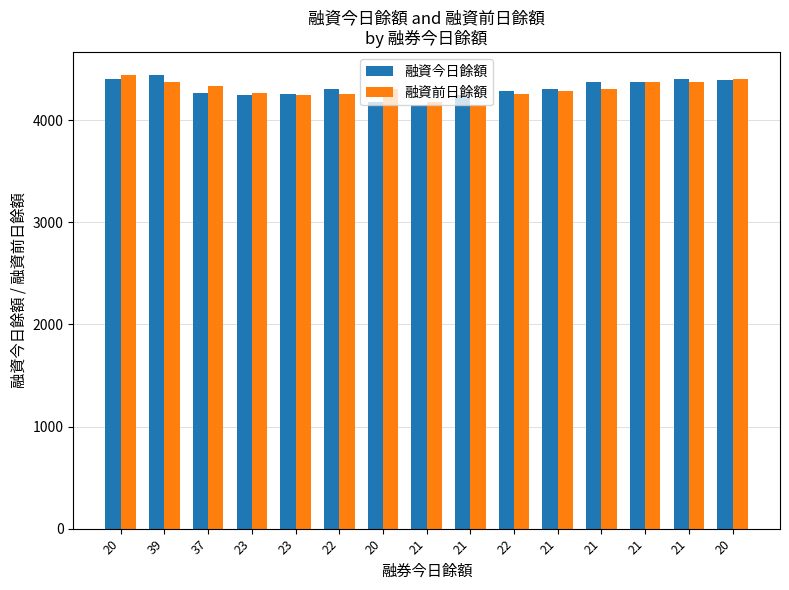

What is the approximate value of 融資今日餘額 at 23?

4261